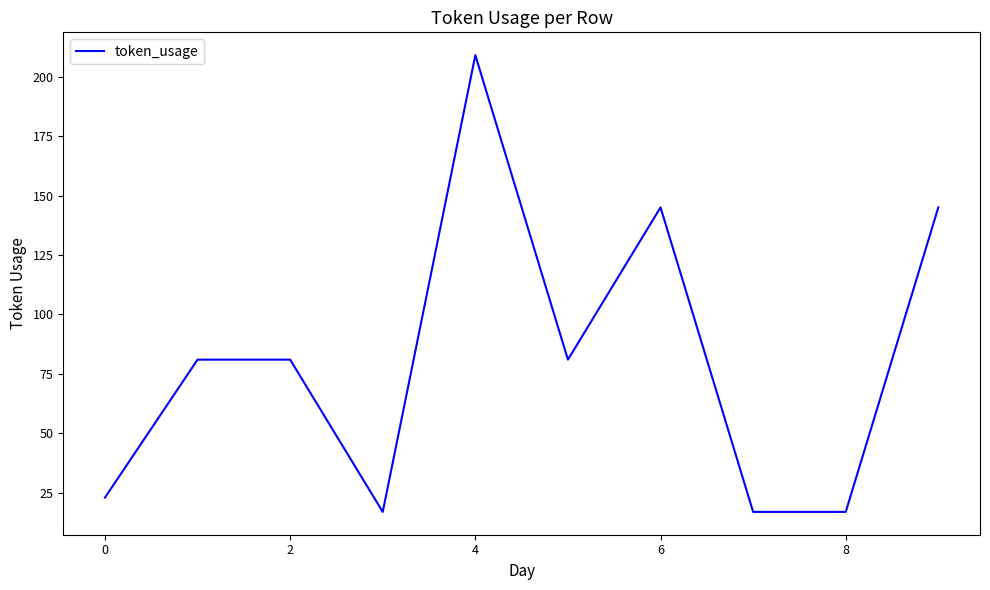

What is the difference between the maximum and minimum values?

192